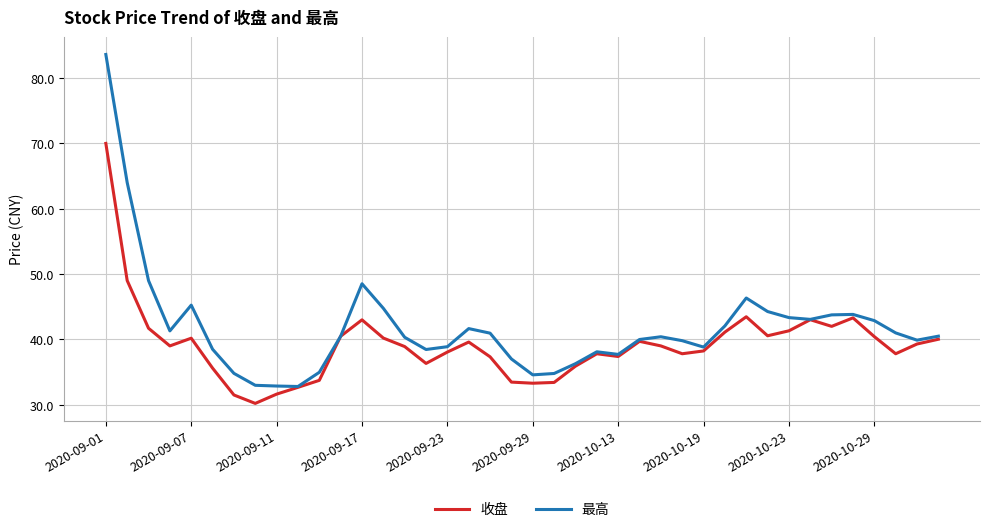

Rank the series by their maximum value, from lowest to highest.

收盘, 最高